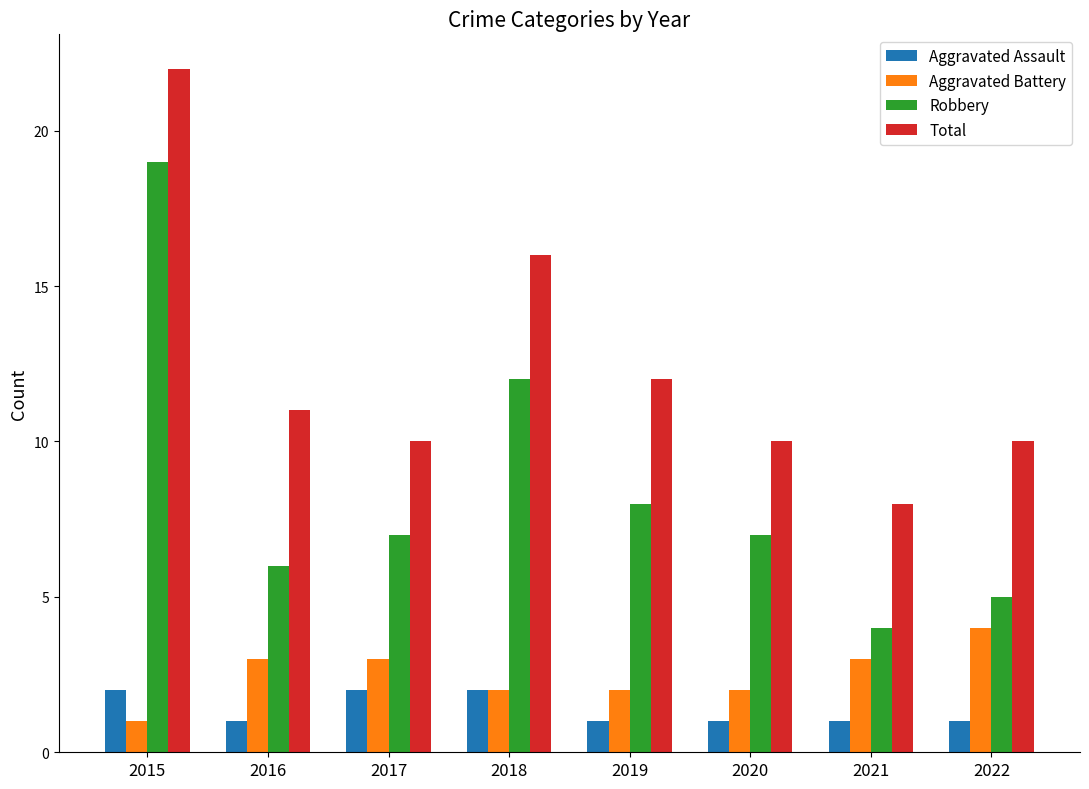

What is the highest value of the Total series?

22